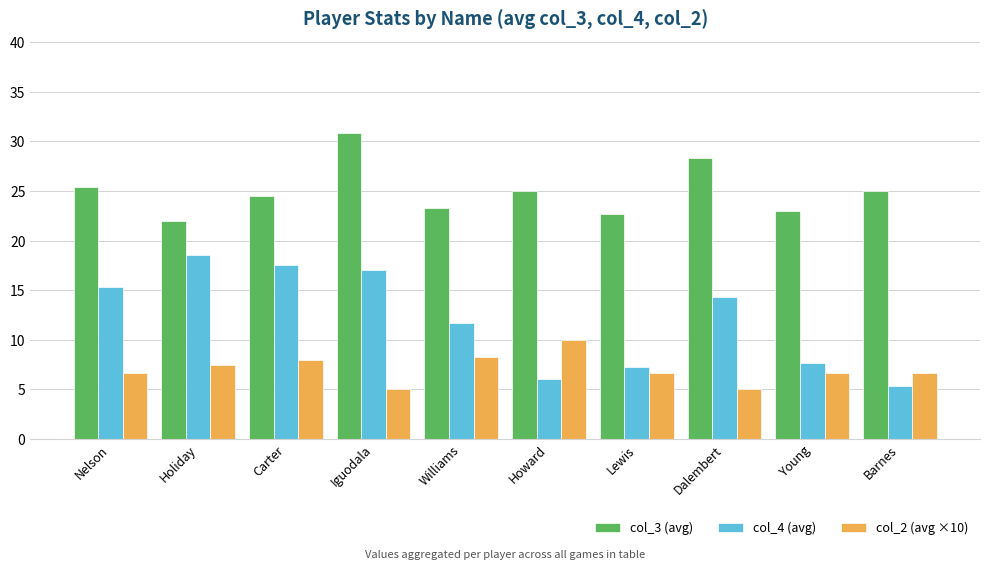

What is the minimum value for col_4 (avg)?

5.3